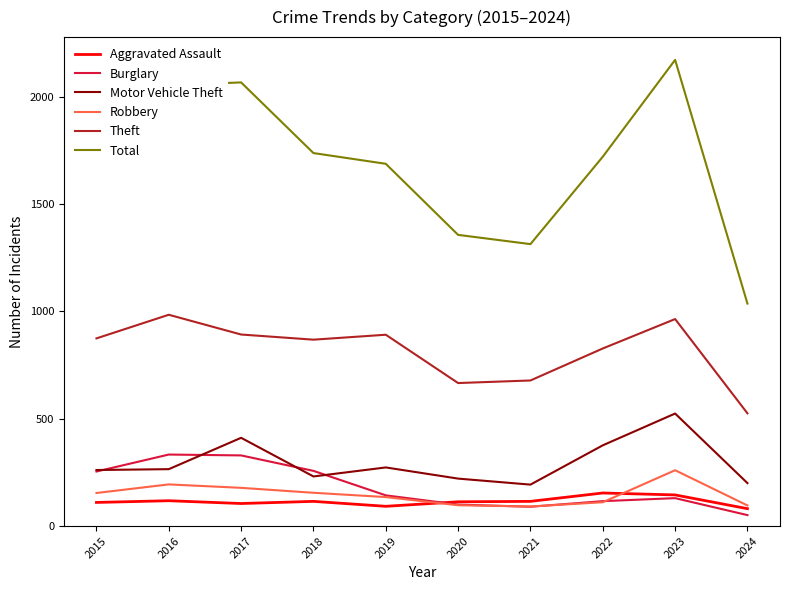

What is the maximum value shown in the chart?

2171